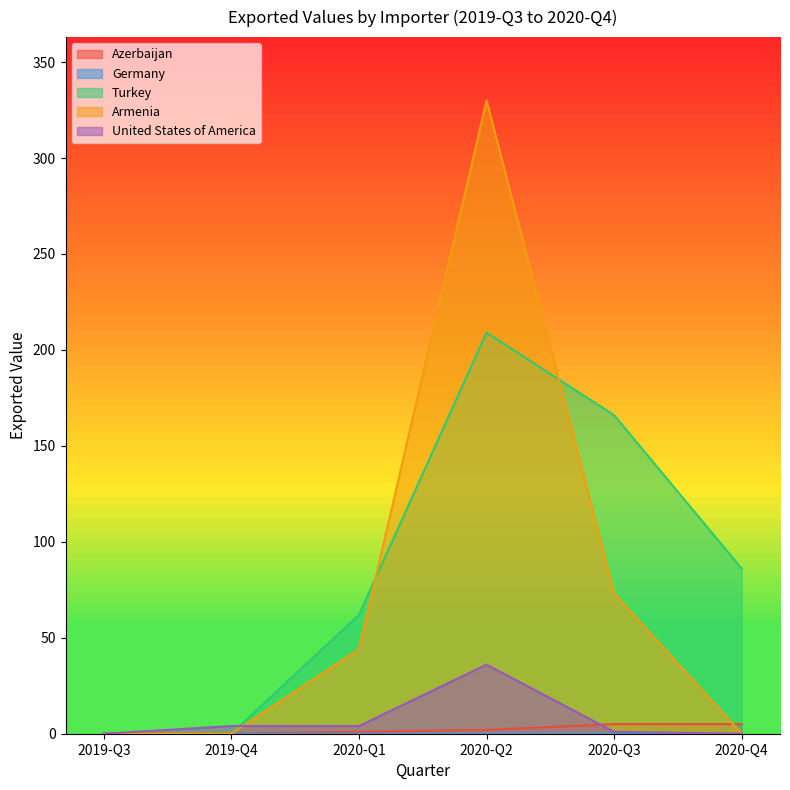

After their last crossing, which series has the higher values: Turkey or Armenia?

Turkey